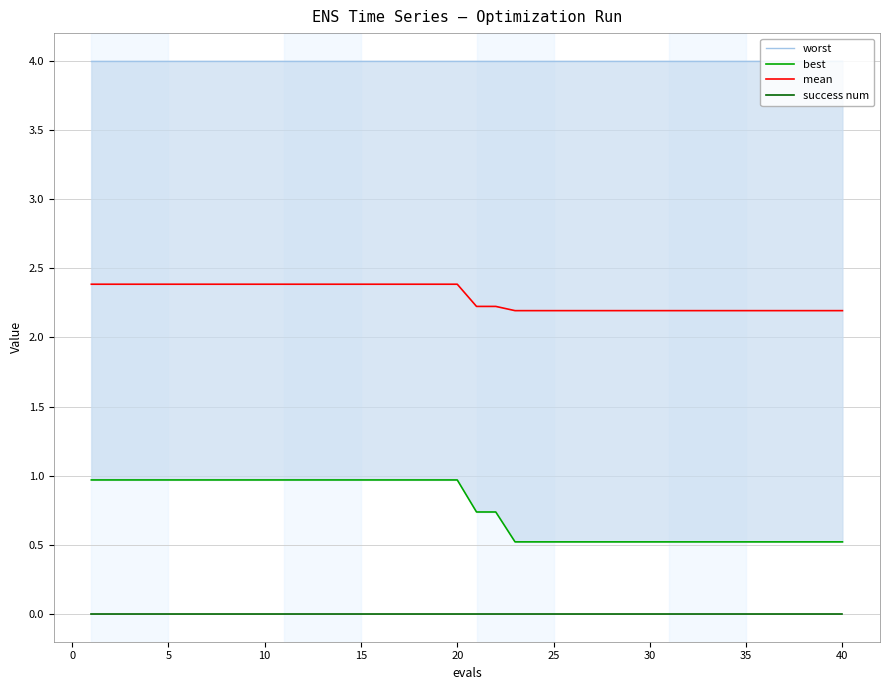

True or false: mean and success num intersect in this chart.

False